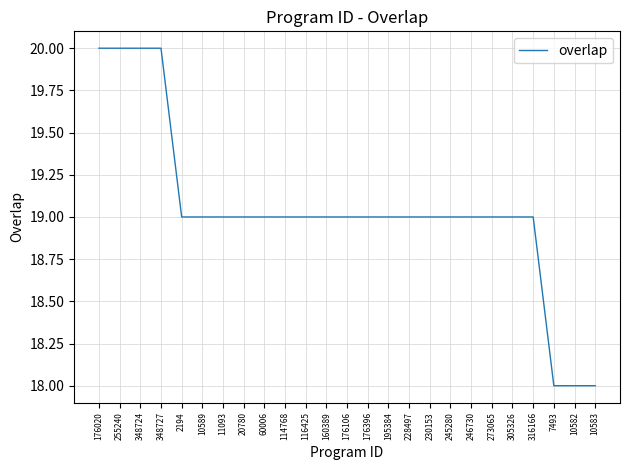

What is the difference between the values at 10589 and 7493?

1